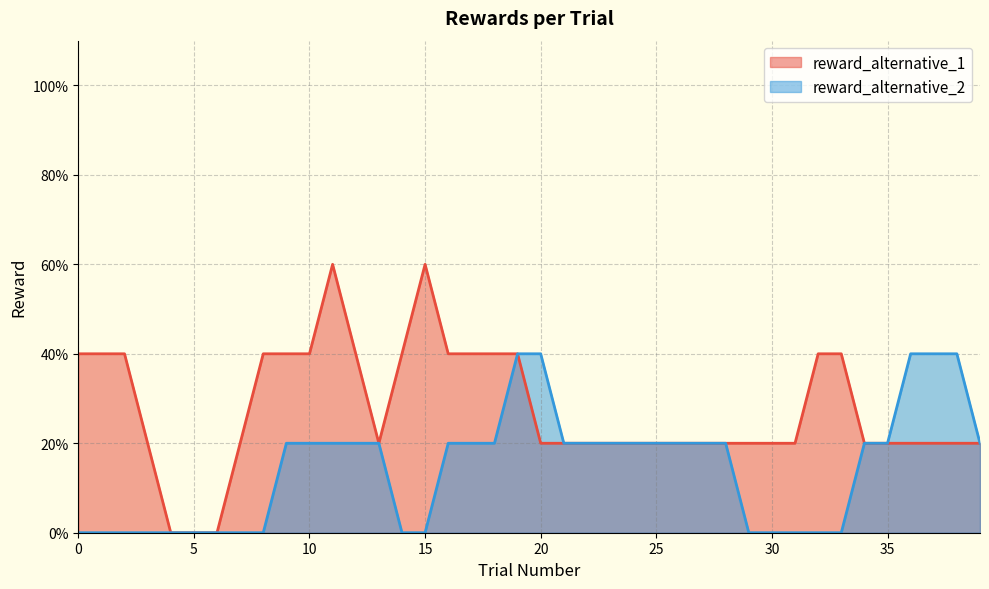

Which series has the widest spread of values?

reward_alternative_1